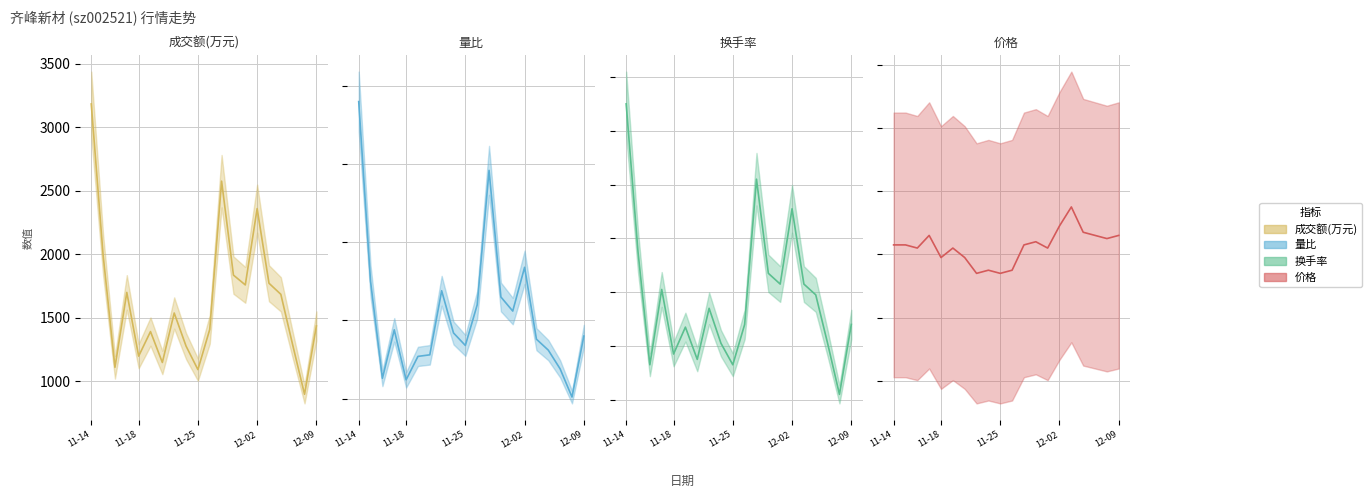

True or false: 换手率 and 成交额(万元) cross at least once.

False